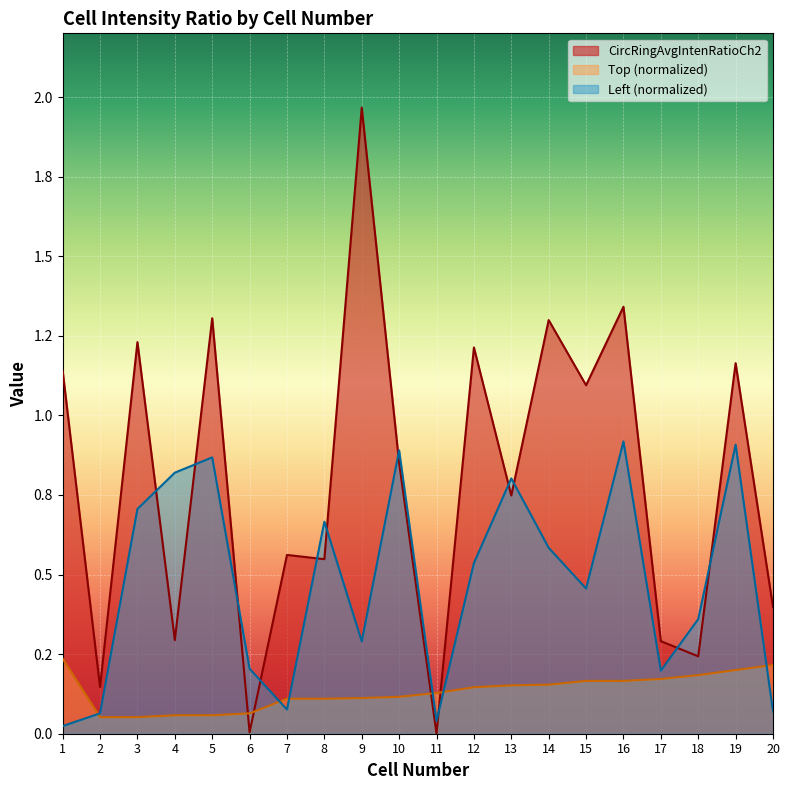

At which category is the sum across all series the highest?

16